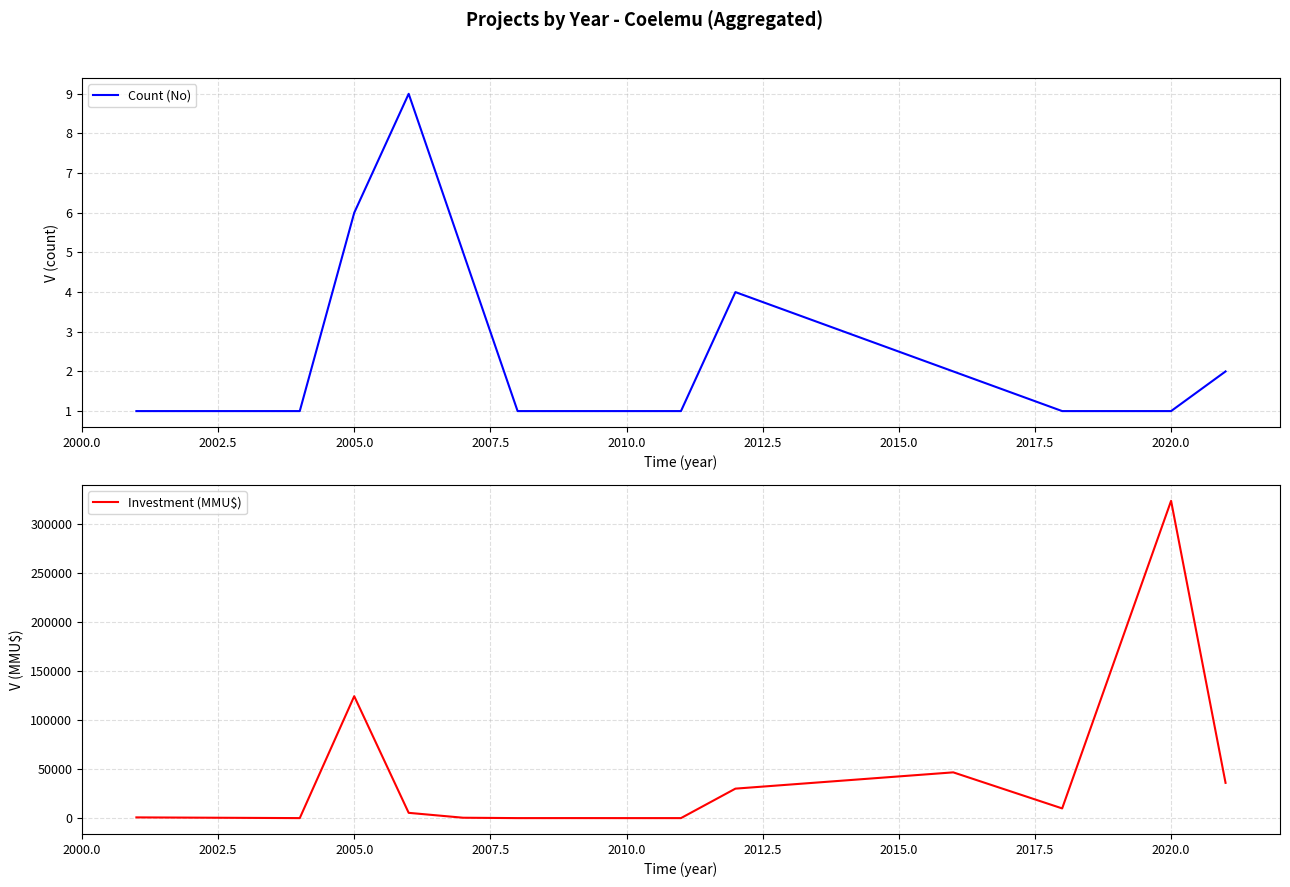

True or false: Count (No) has a value of 6 at 2005.0.

True